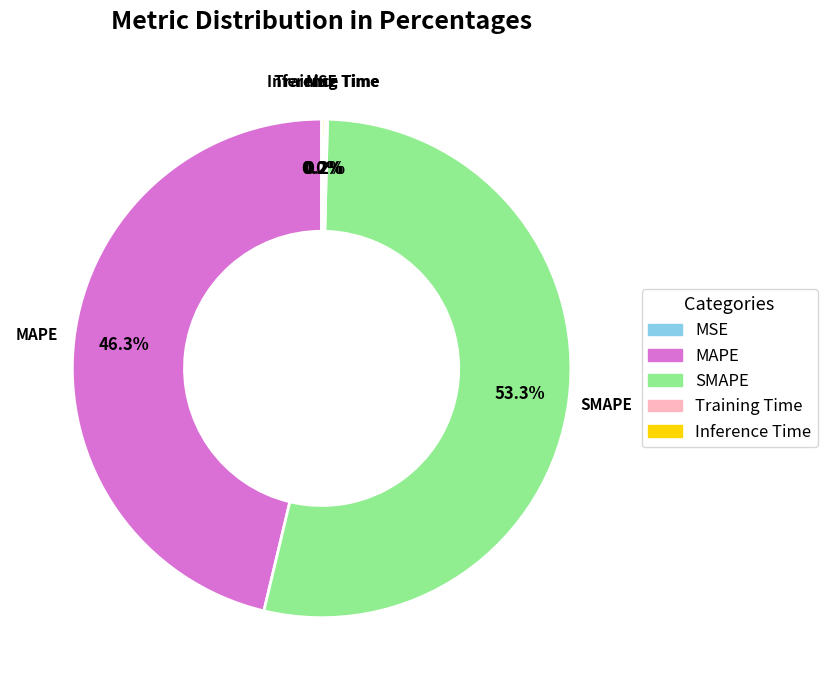

Which slice is the largest?

SMAPE